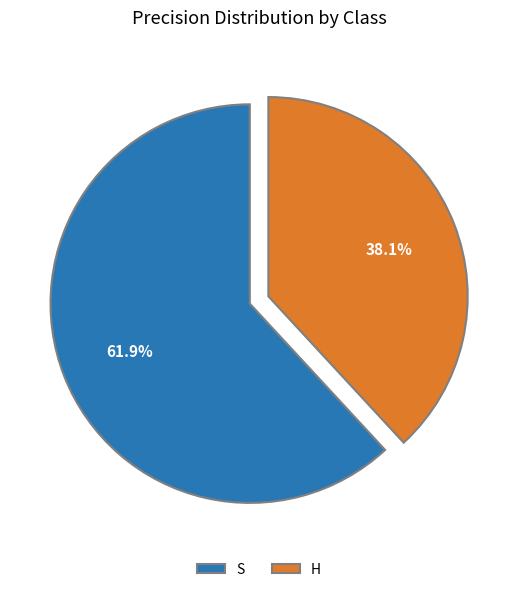

Which slice is the smallest?

H